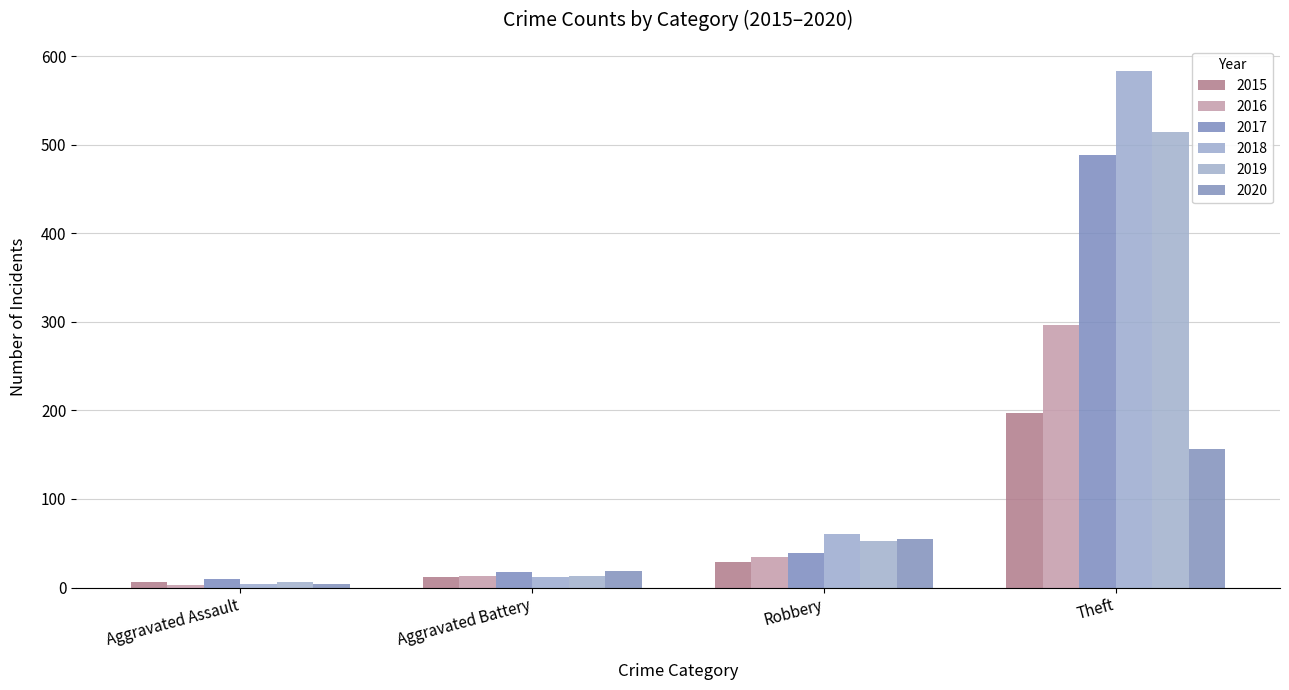

What is the sum of the 2017 values at Robbery and Theft?

528